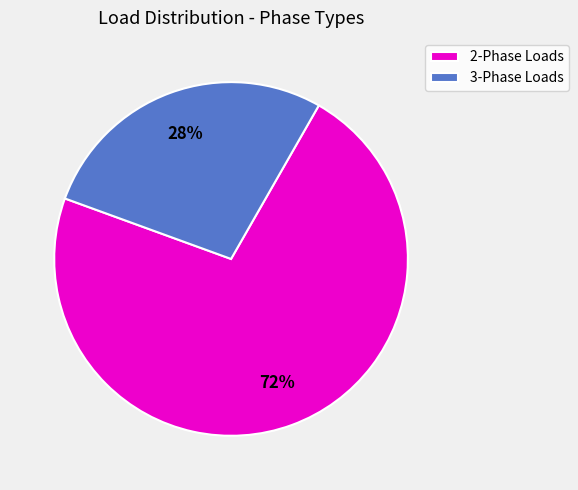

Between 2-Phase Loads and 3-Phase Loads, which is larger?

2-Phase Loads